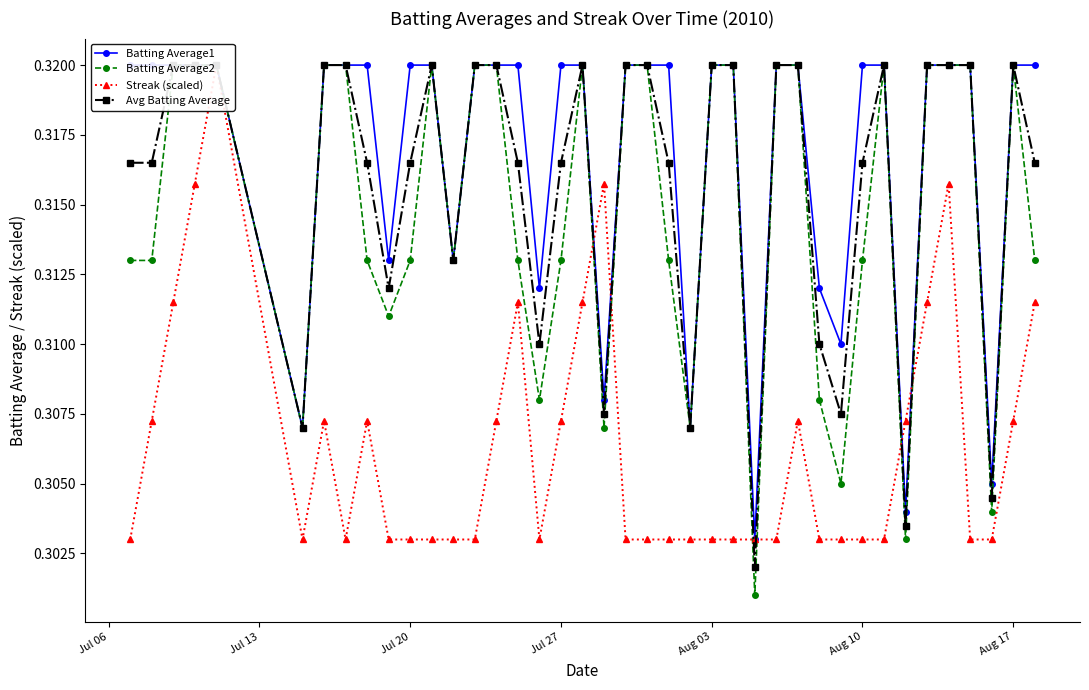

At Jul 20, list the series in order from largest to smallest.

Batting Average1, Avg Batting Average, Batting Average2, Streak (scaled)